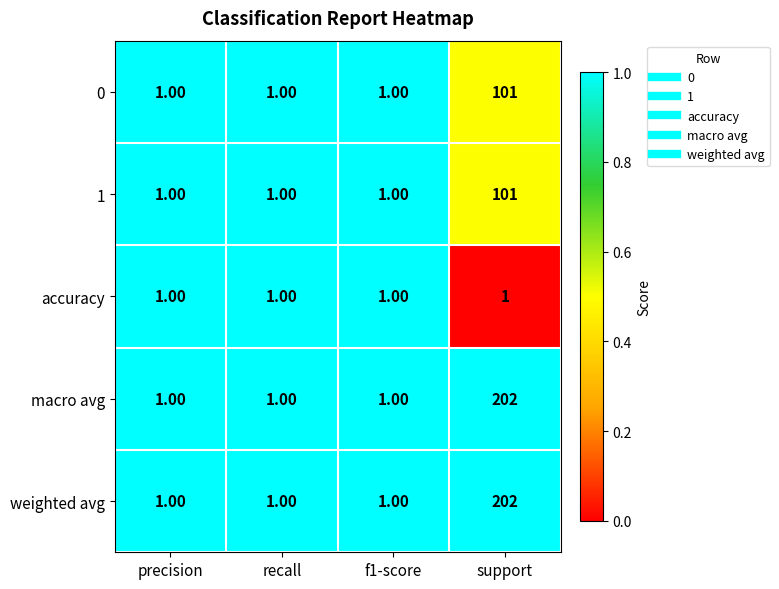

What is the total value across all series at support?

607